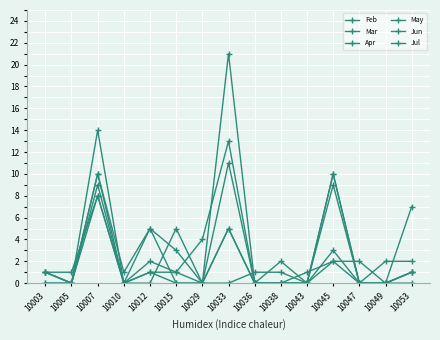

Does the chart have visible grid lines?

Yes